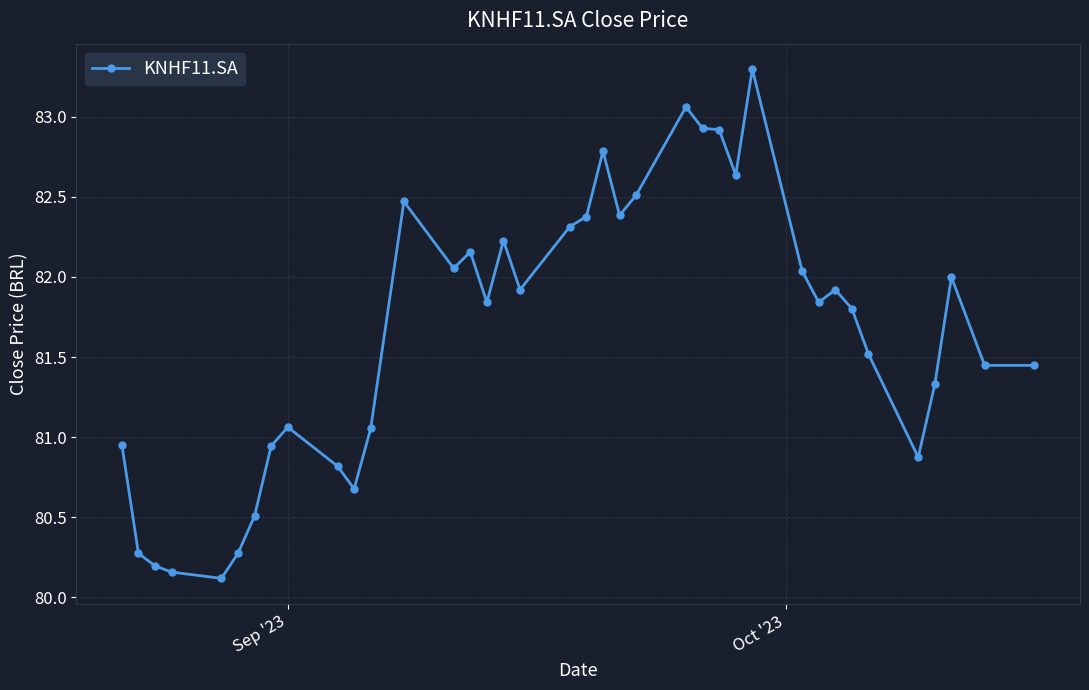

True or false: there are more than 0 points higher than both neighbors.

True